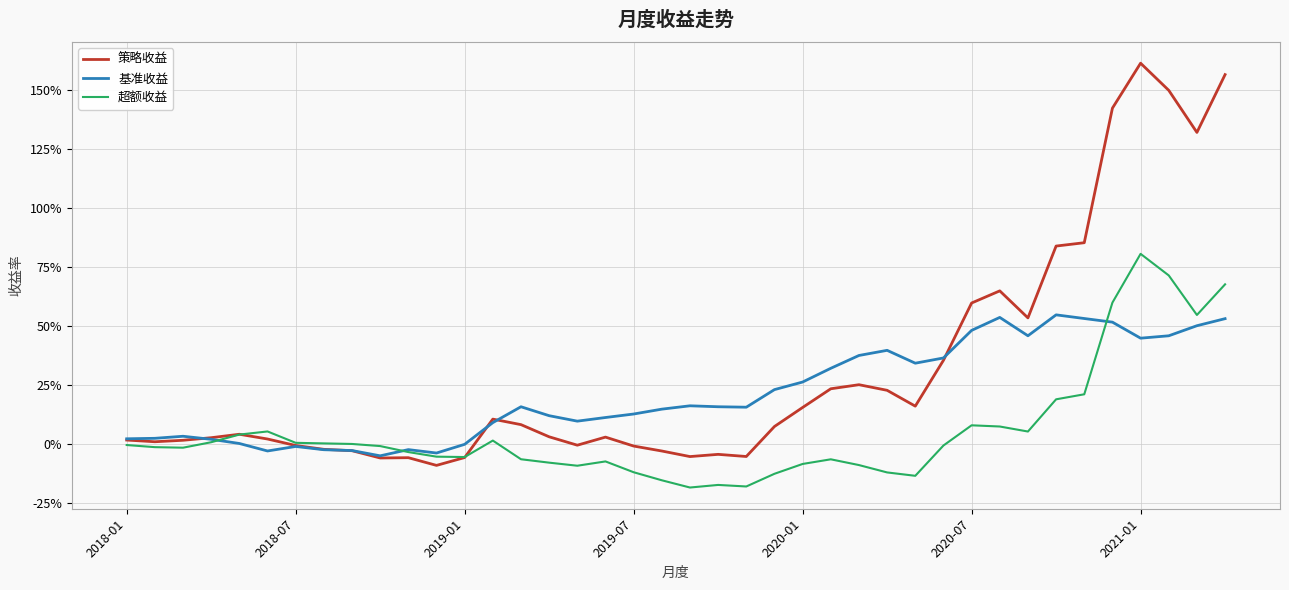

True or false: 基准收益 and 策略收益 intersect in this chart.

True